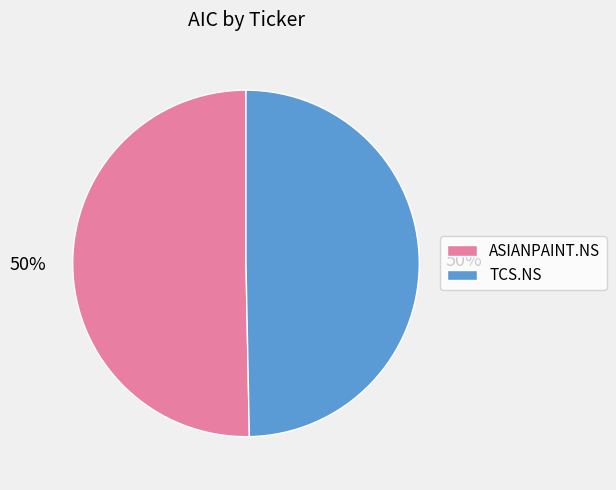

To the nearest percent, what portion does TCS.NS represent?

50%